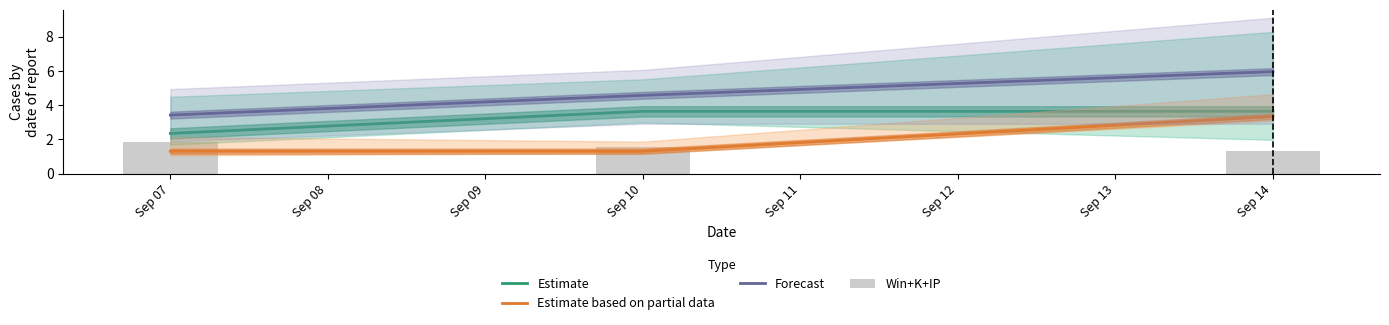

Rank the series by their maximum value, from lowest to highest.

Win+K+IP, Estimate based on partial data, Estimate, Forecast